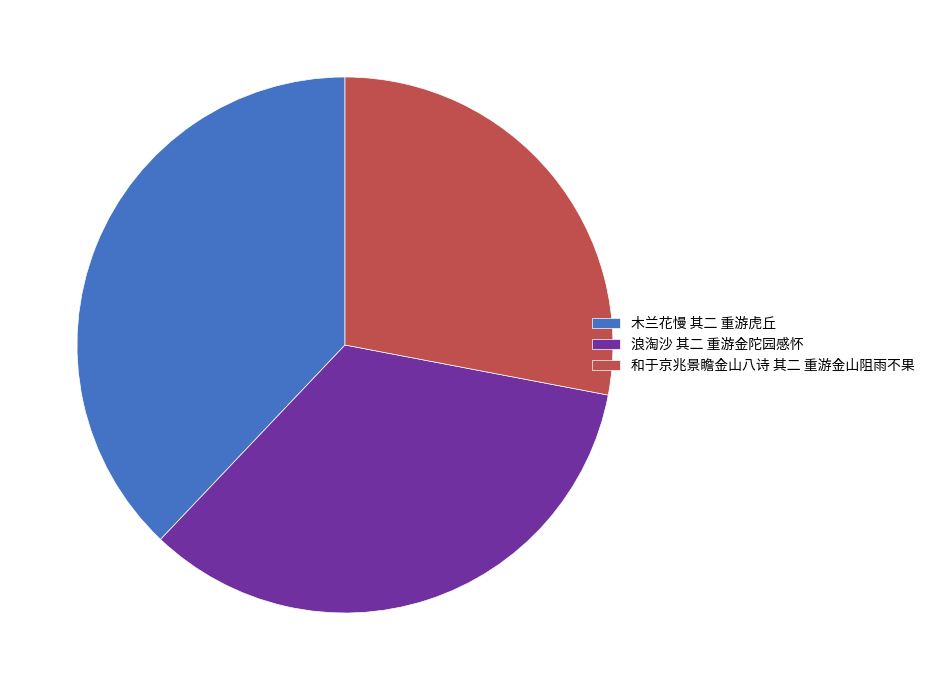

Which slice is the largest?

木兰花慢 其二 重游虎丘